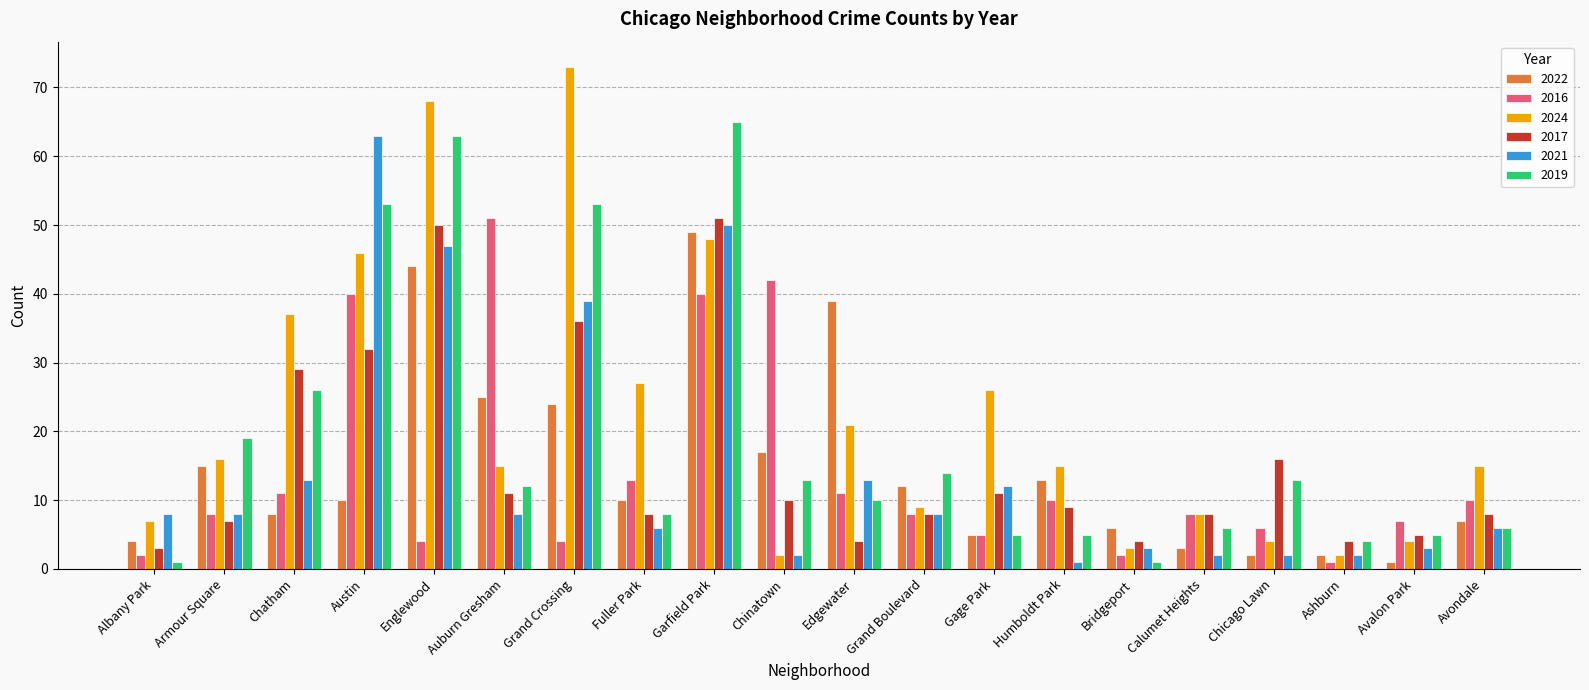

What is the average value of the 2024 series?

22